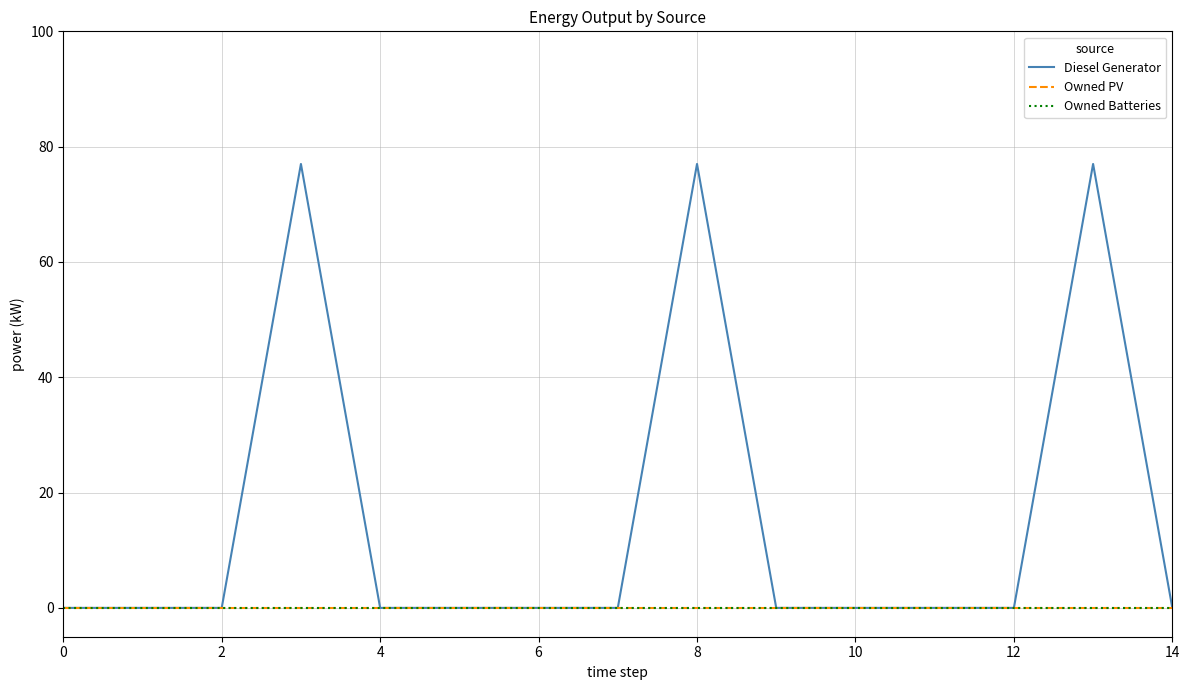

Is this an area chart (filled region under the line)?

No